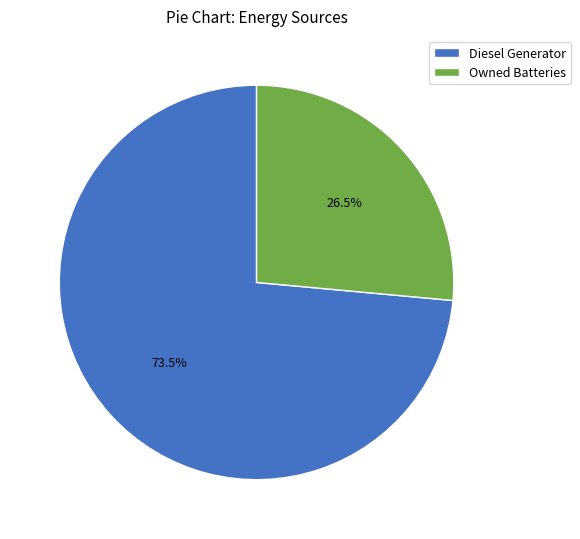

Is the sum of Owned Batteries and Diesel Generator greater than half?

Yes